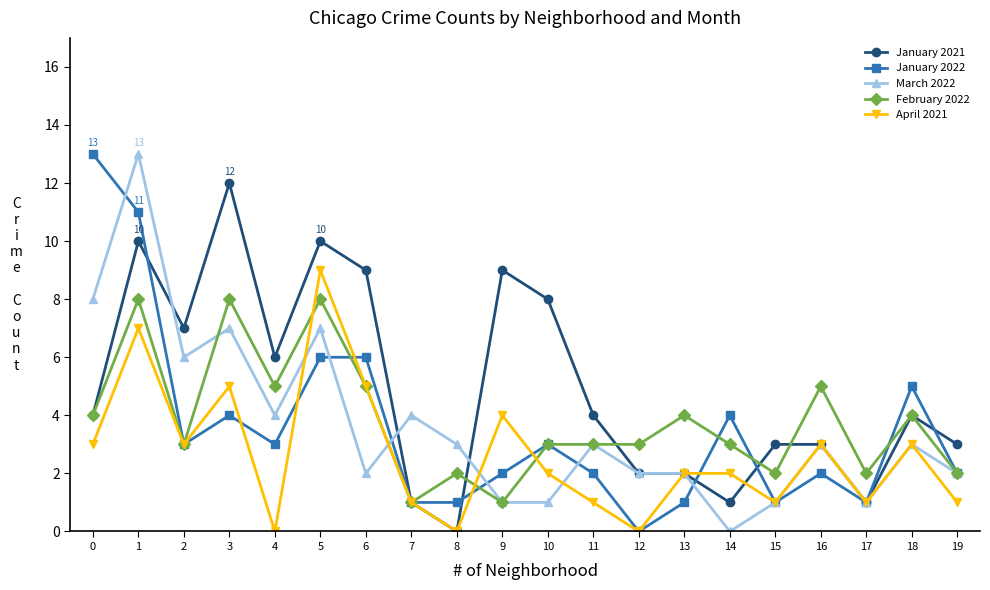

Does the chart have visible grid lines?

No